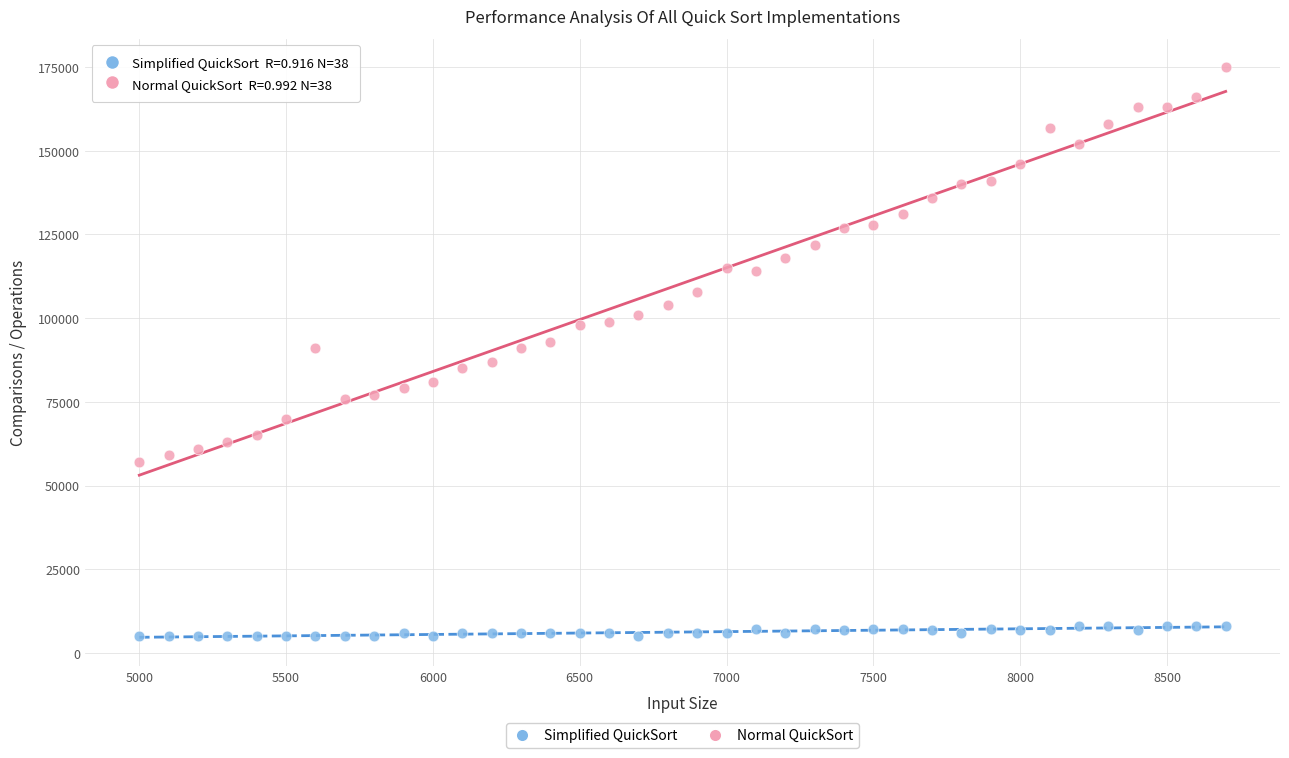

Which series has the largest Y range (max minus min)?

Normal QuickSort